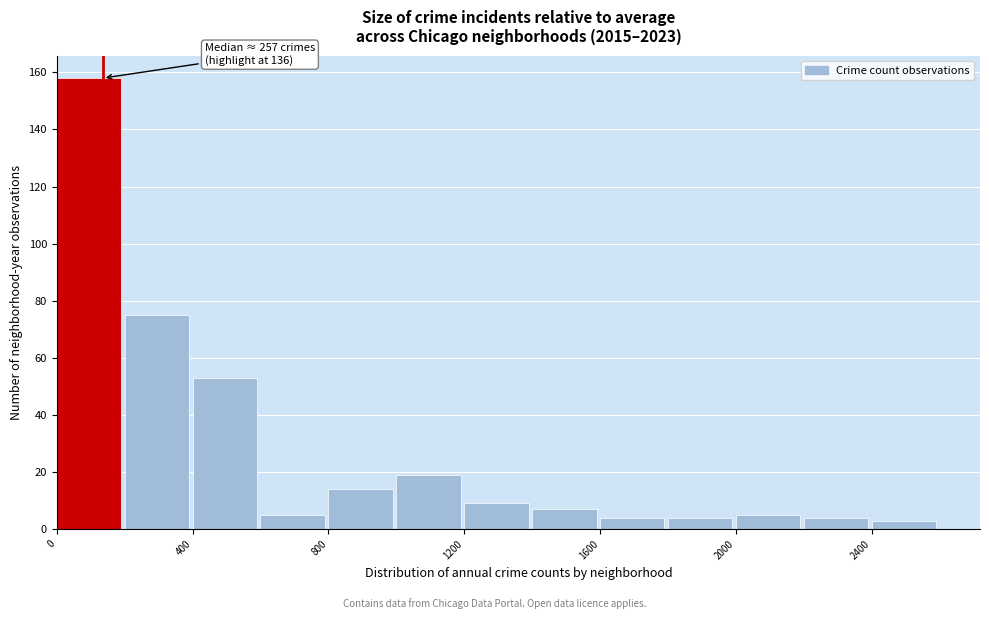

Which range on the x-axis has the tallest bar?

0 to 200